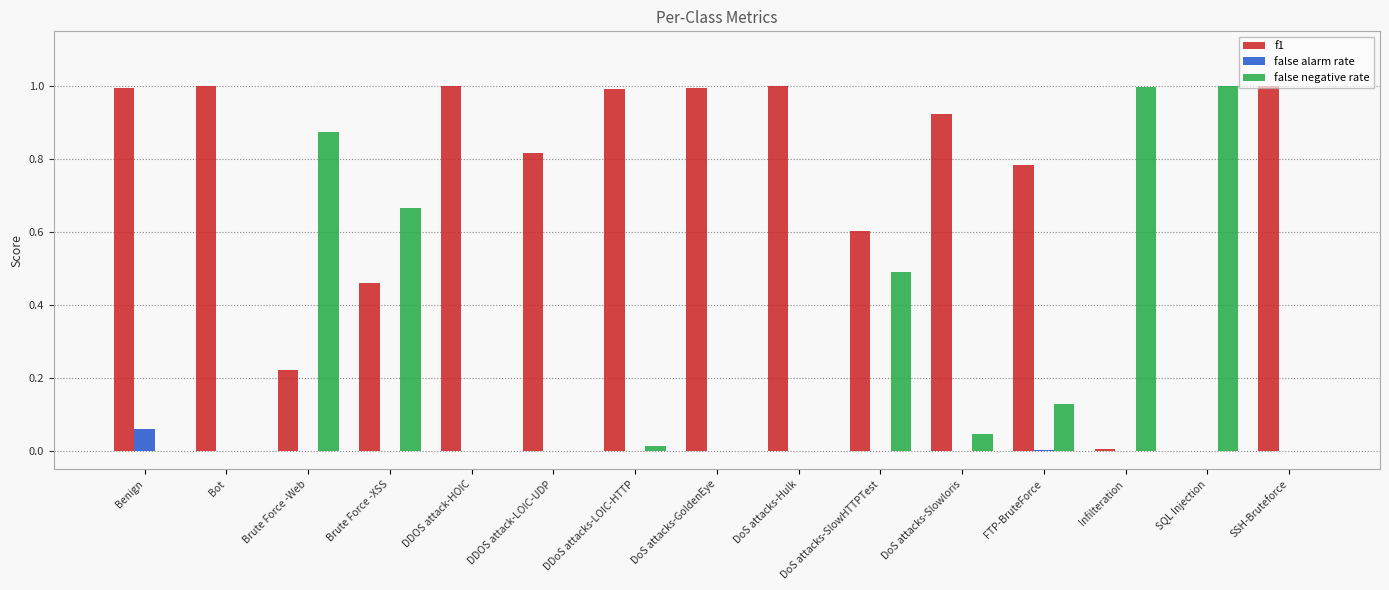

What is the maximum value for f1?

1.0